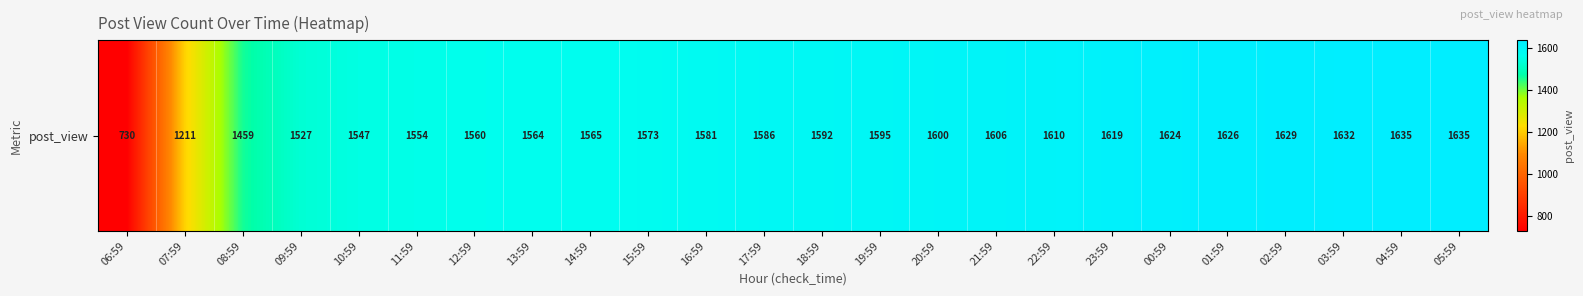

How many data points are above 1592?

11